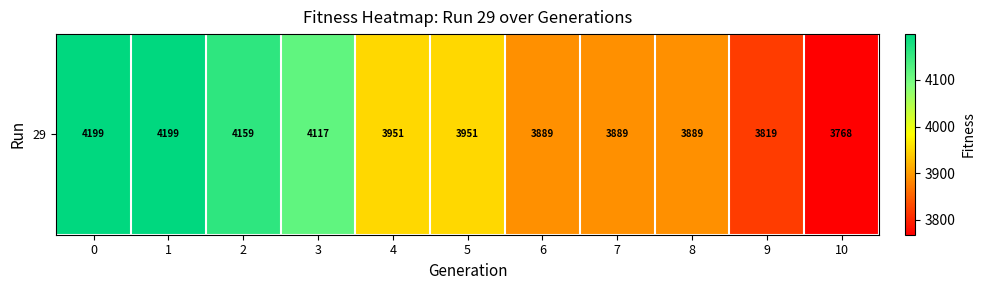

What is the average value?

3984.6